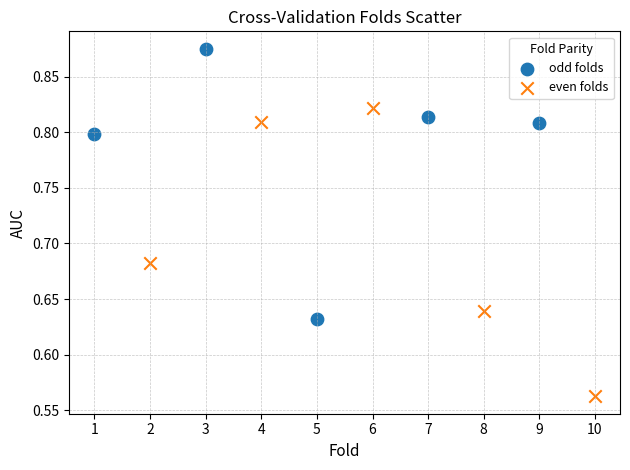

Which series reaches the maximum Y coordinate?

odd folds